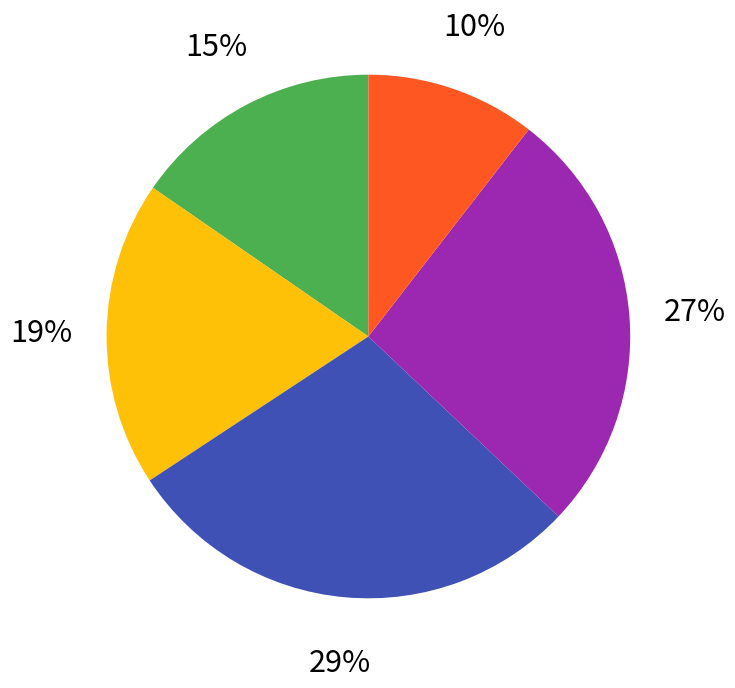

Is there any slice that represents more than half of the pie?

No